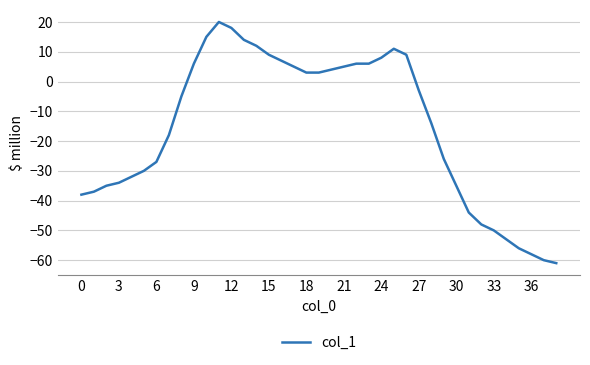

What is the difference between the maximum and minimum values?

81